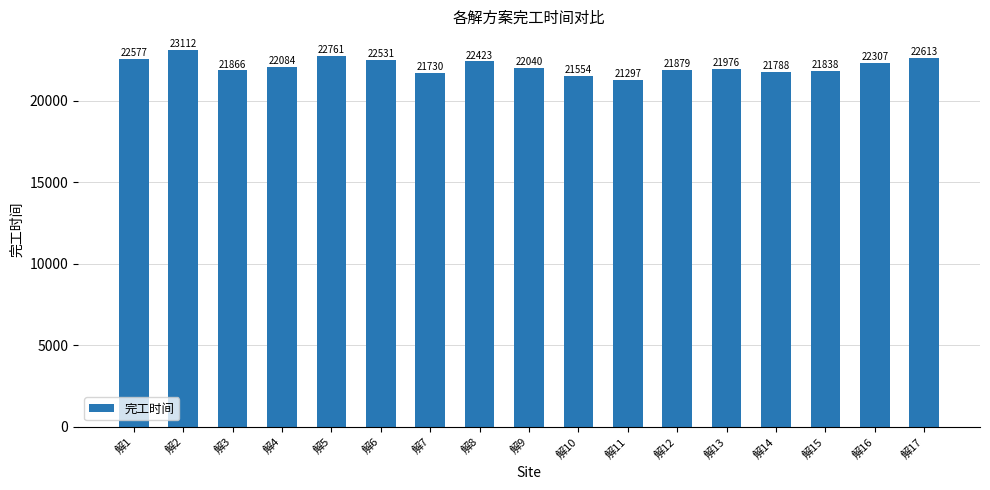

Which category has the lowest value across all series?

解11